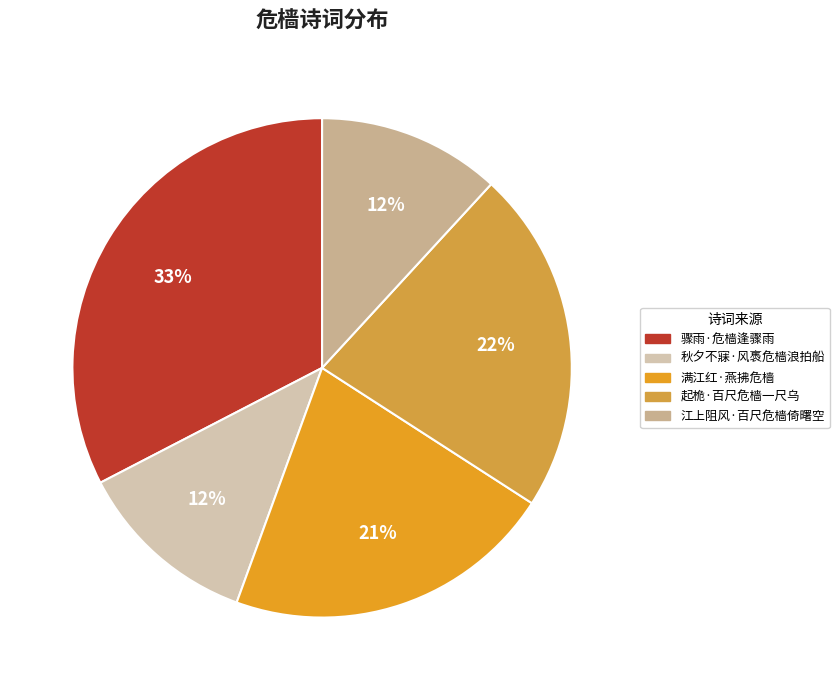

How many slices are in this pie chart?

5